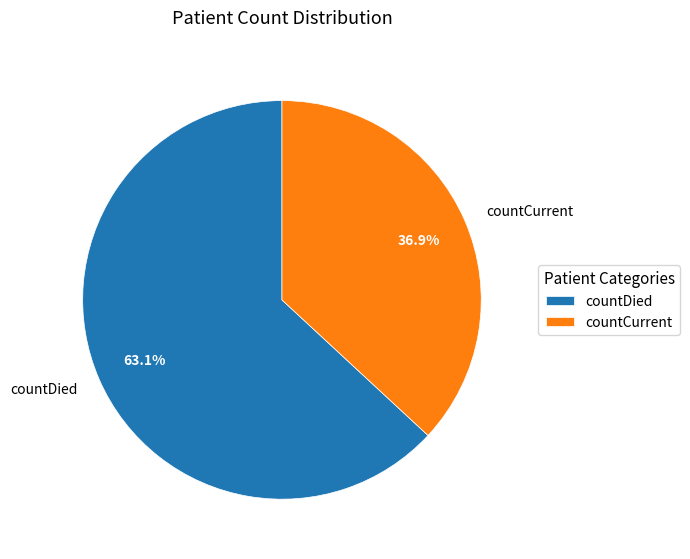

What is the total percentage of countDied and countCurrent?

100.0%